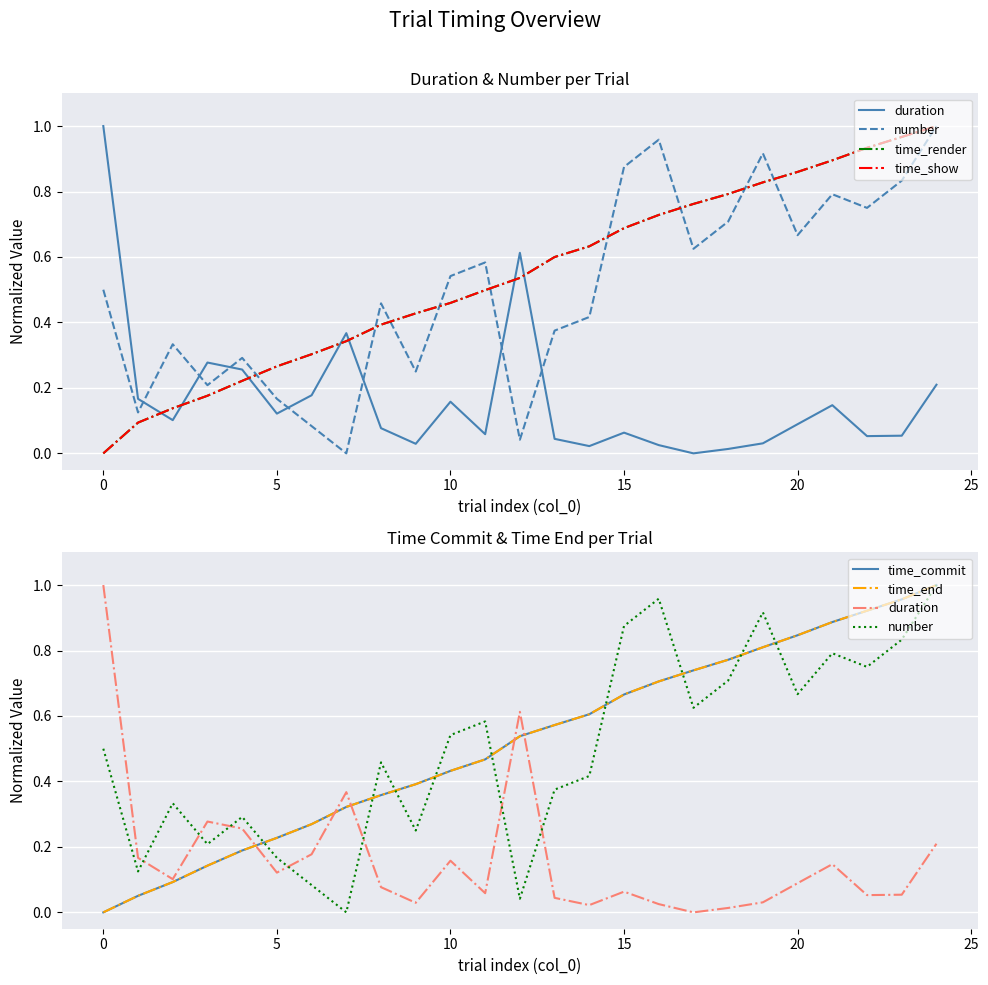

Rank the series by their maximum value, from highest to lowest.

duration, number, time_render, time_show, time_commit, time_end